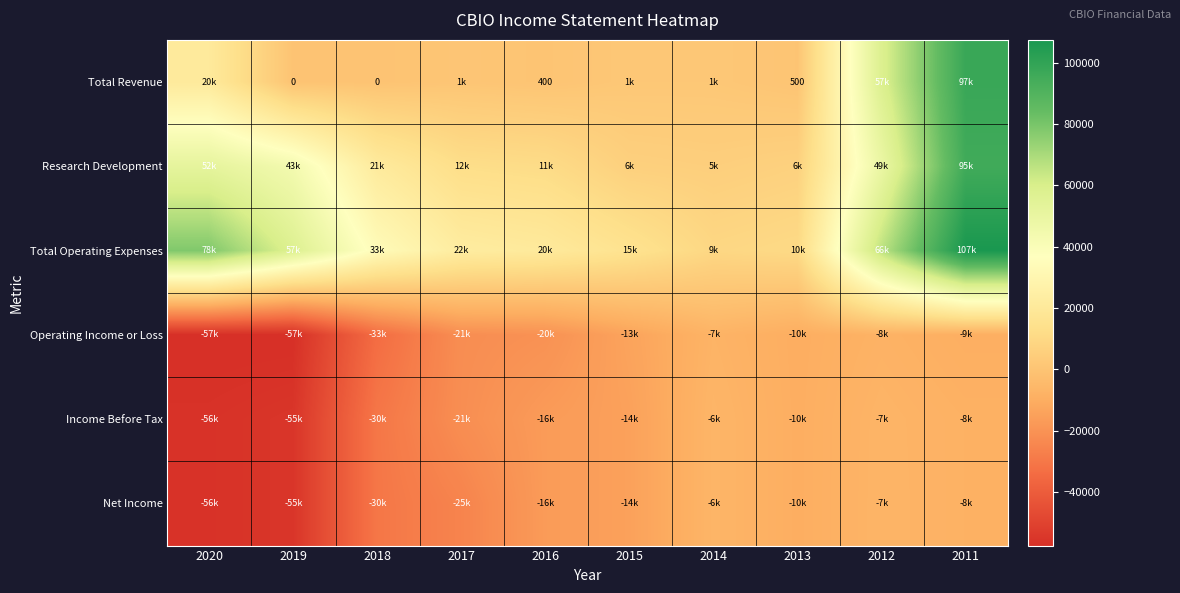

The Total Revenue series shows 400 at 2016. True or false?

True